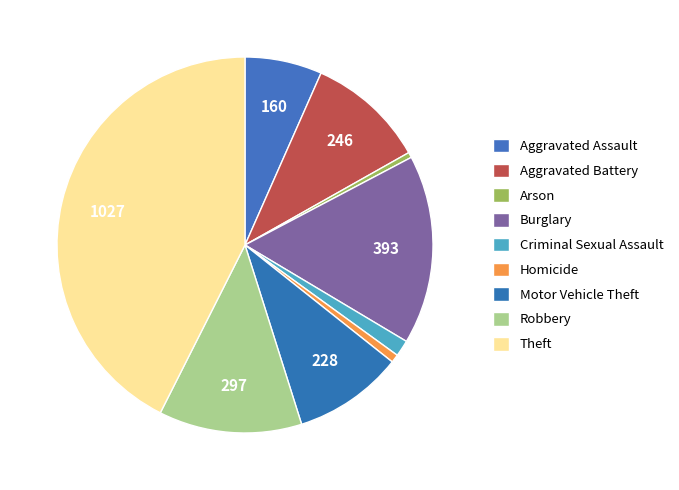

Count the number of slices in the pie.

9